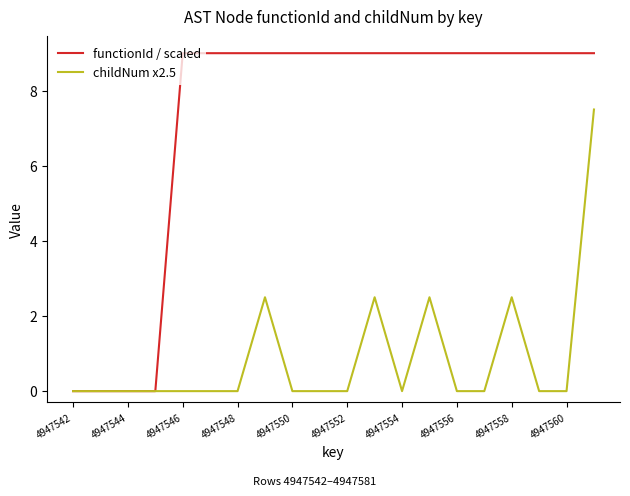

Which series has the largest range (max minus min)?

functionId / scaled